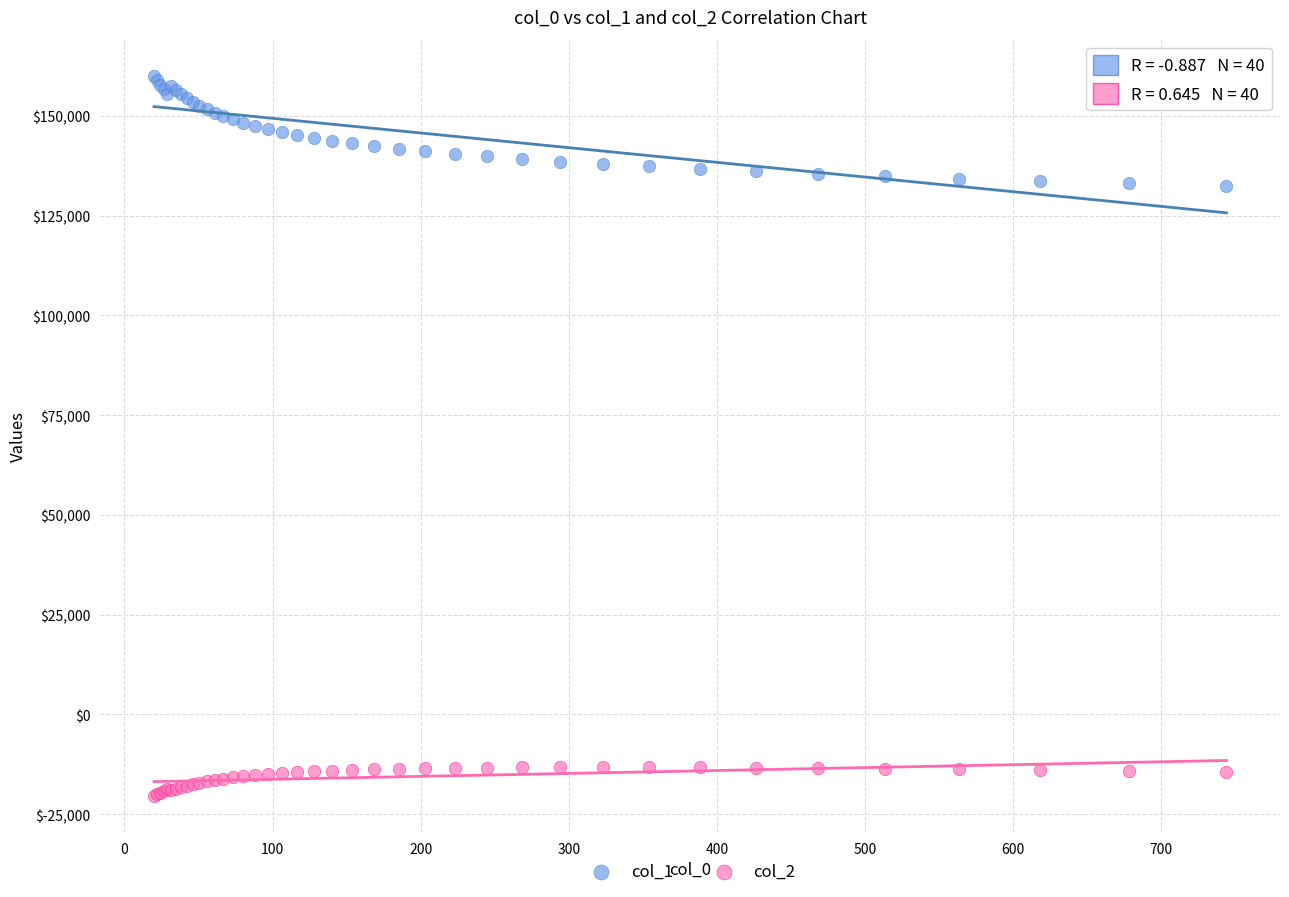

Which series has the largest Y range (max minus min)?

col_1